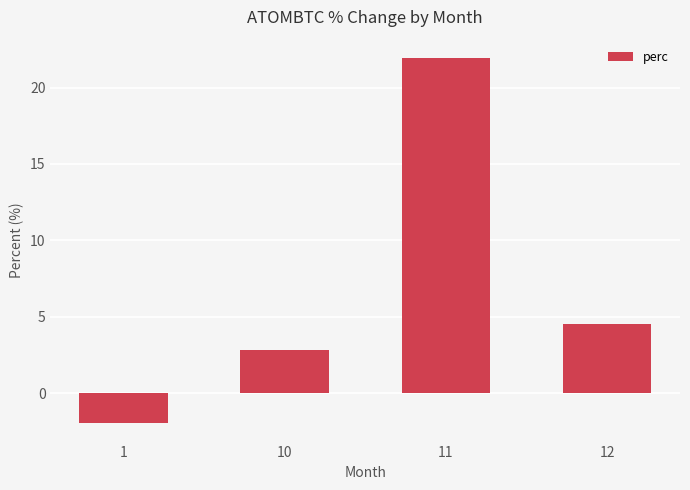

Which label corresponds to the smallest value in the chart?

1